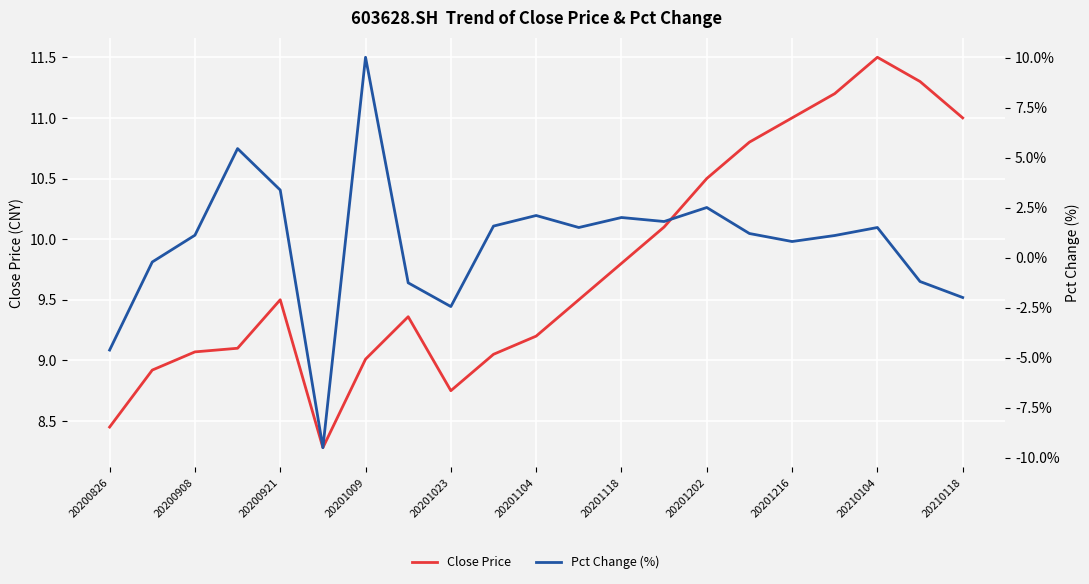

Count the number of data series in this chart.

2